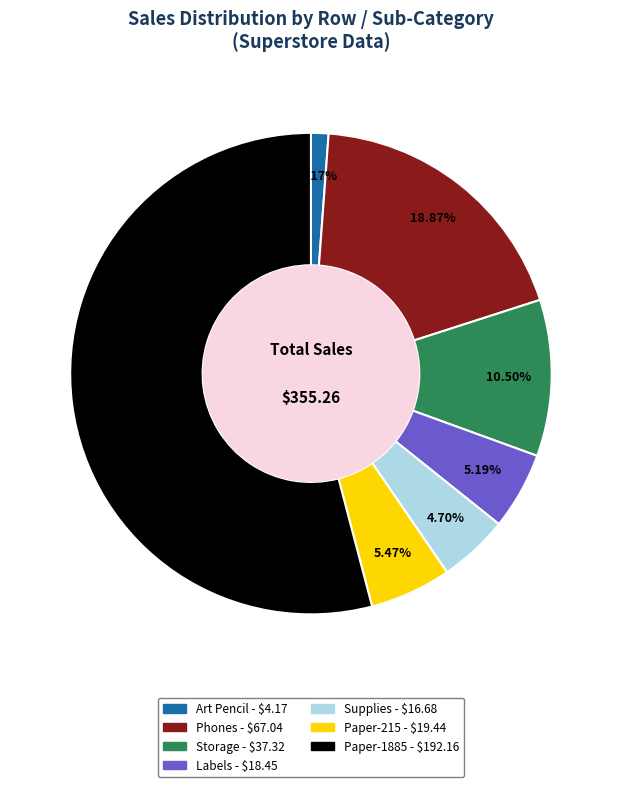

Does any single category account for the majority?

Yes